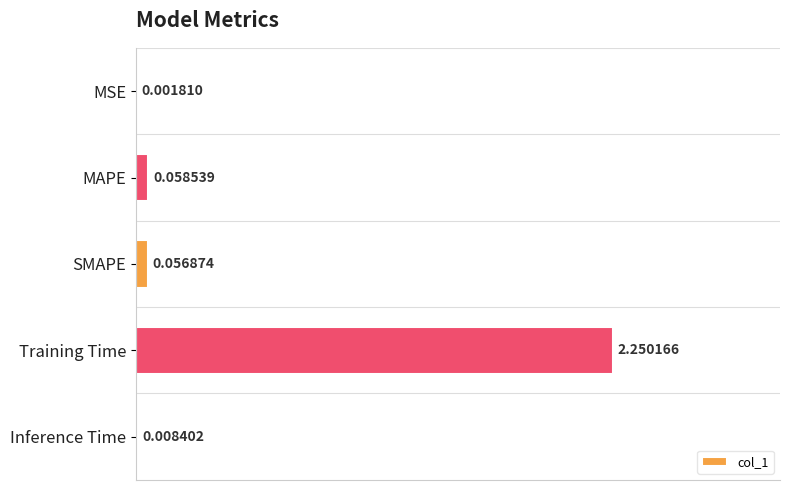

What is the sum of all values?

2.4